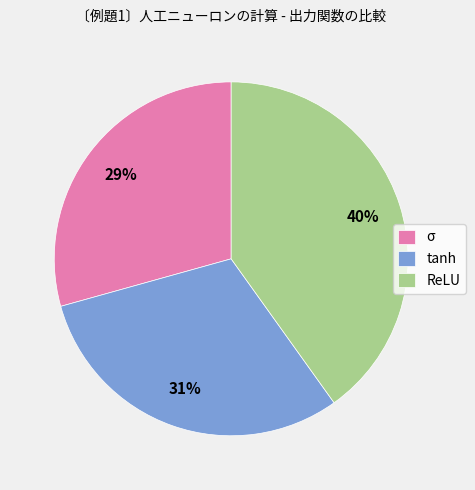

Combined, do tanh and σ account for over 50%?

Yes